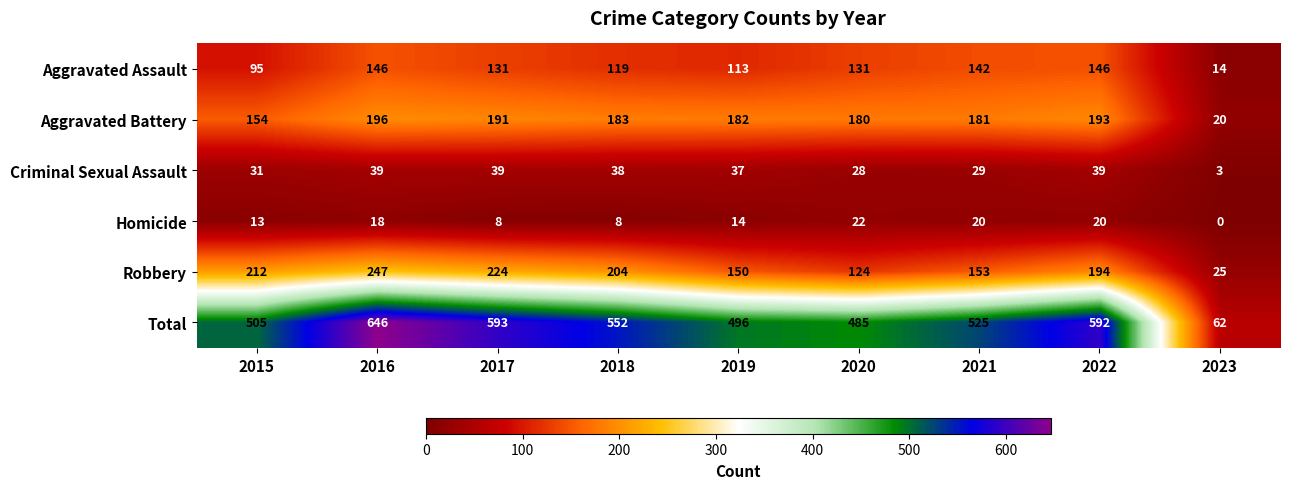

What is the spread (max minus min) of values at 2019?

482